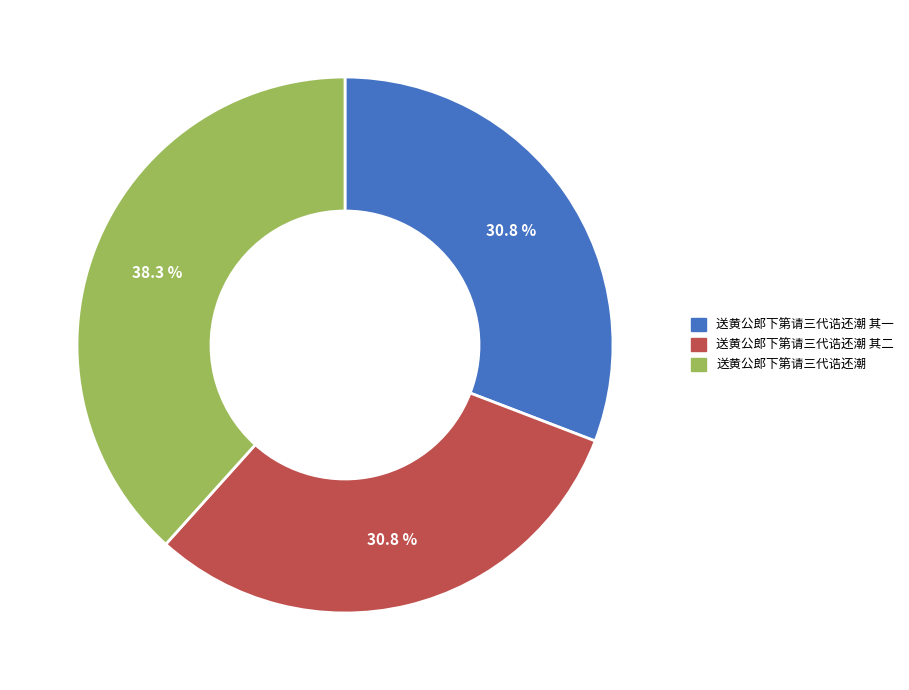

Is there a majority slice in this chart?

No